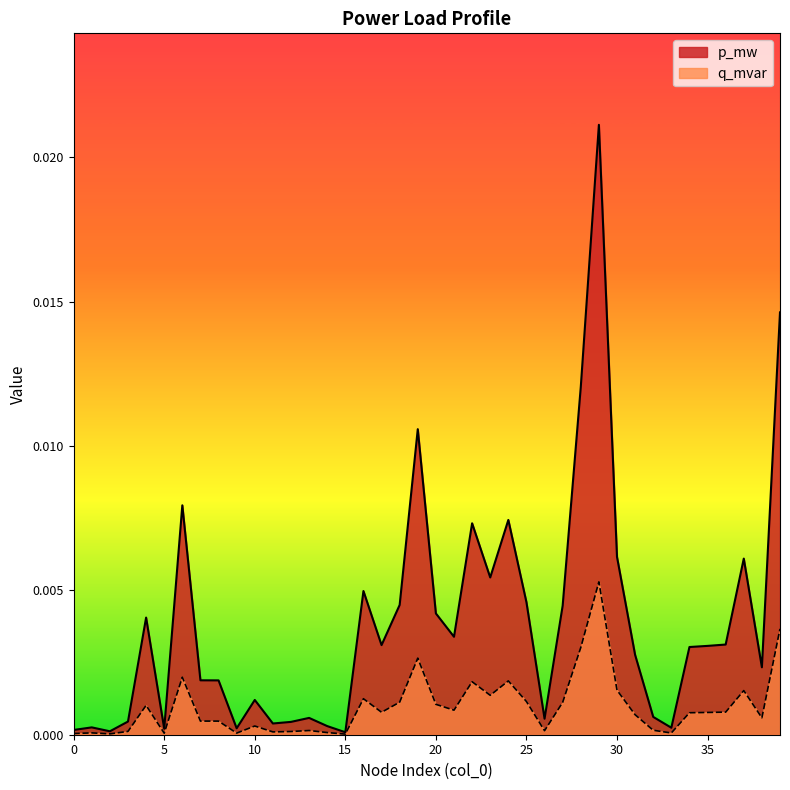

In p_mw, how many points are lower than both neighbors (excluding endpoints)?

11